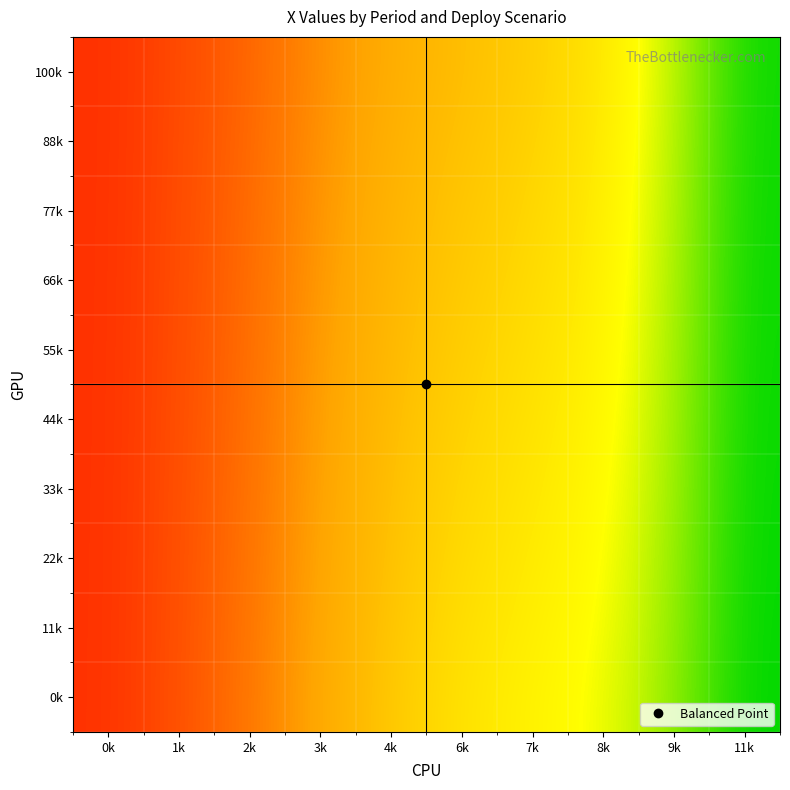

Reading right to left, what are all the values shown in this chart?

100k: 11k=1.0	9k=0.7	8k=0.6	7k=0.5	6k=0.4	4k=0.4	3k=0.3	2k=0.2	1k=0.1	0k=0.1
88k: 11k=1.0	9k=0.8	8k=0.6	7k=0.5	6k=0.4	4k=0.4	3k=0.3	2k=0.2	1k=0.2	0k=0.1
77k: 11k=1.0	9k=0.8	8k=0.6	7k=0.5	6k=0.5	4k=0.4	3k=0.3	2k=0.2	1k=0.2	0k=0.1
66k: 11k=1.0	9k=0.8	8k=0.6	7k=0.5	6k=0.5	4k=0.4	3k=0.3	2k=0.2	1k=0.2	0k=0.1
55k: 11k=1.0	9k=0.8	8k=0.6	7k=0.5	6k=0.5	4k=0.4	3k=0.3	2k=0.2	1k=0.2	0k=0.1
44k: 11k=1.0	9k=0.8	8k=0.6	7k=0.6	6k=0.5	4k=0.4	3k=0.3	2k=0.2	1k=0.2	0k=0.1
33k: 11k=1.0	9k=0.8	8k=0.6	7k=0.6	6k=0.5	4k=0.4	3k=0.3	2k=0.2	1k=0.2	0k=0.1
22k: 11k=1.0	9k=0.8	8k=0.7	7k=0.6	6k=0.5	4k=0.4	3k=0.3	2k=0.2	1k=0.2	0k=0.1
11k: 11k=1.0	9k=0.8	8k=0.7	7k=0.6	6k=0.5	4k=0.5	3k=0.3	2k=0.2	1k=0.2	0k=0.1
0k: 11k=1.0	9k=0.8	8k=0.7	7k=0.6	6k=0.6	4k=0.5	3k=0.3	2k=0.2	1k=0.2	0k=0.1